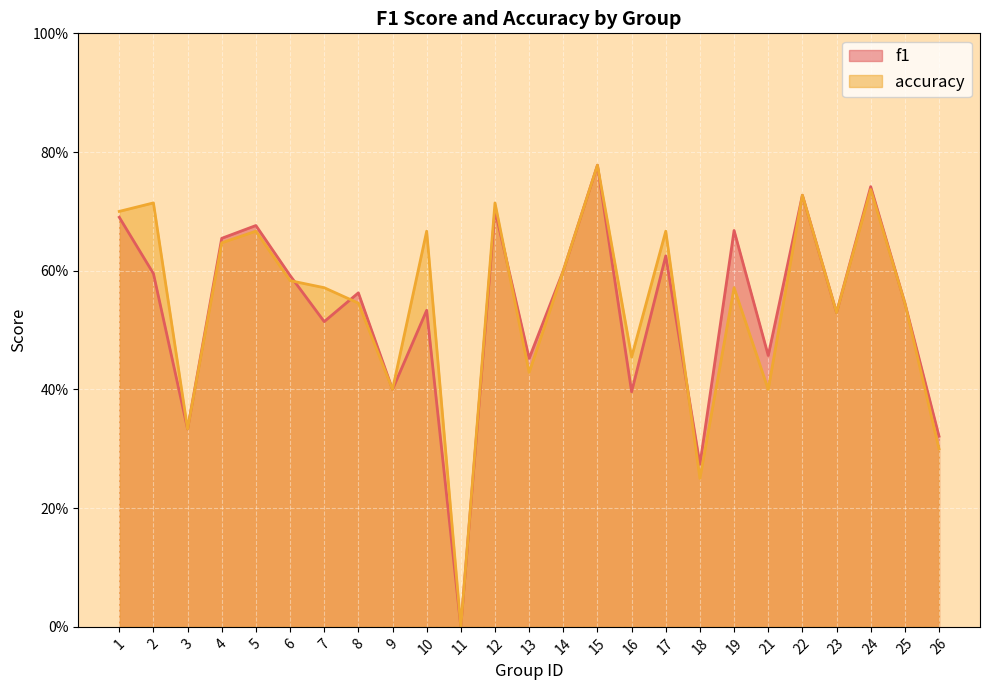

Which category has the highest value in the accuracy series?

15